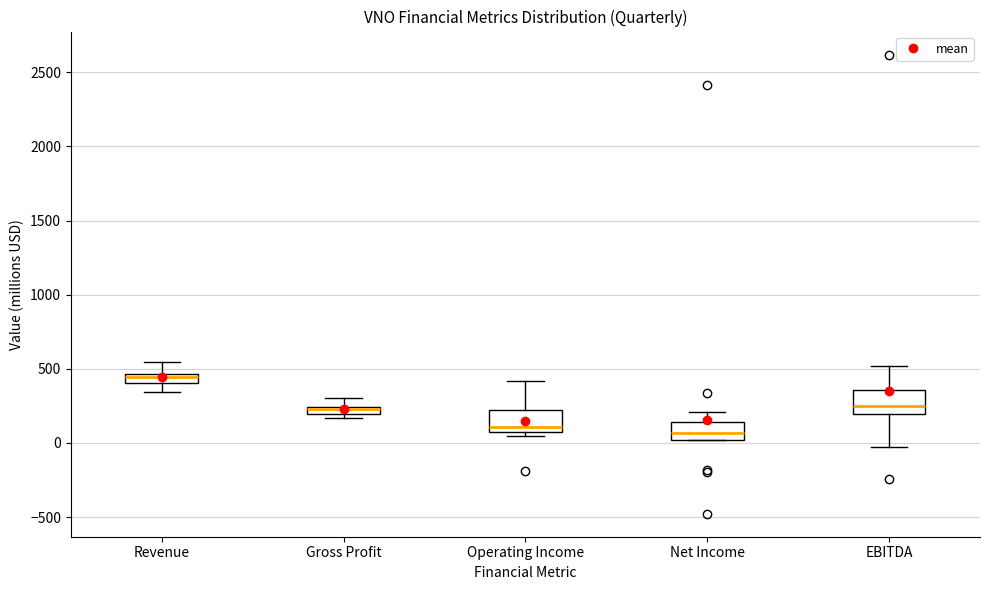

Where is the upper edge of the box for Net Income on the y-axis? The values are not printed on the chart, so give them approximately, as read against the axis.

150